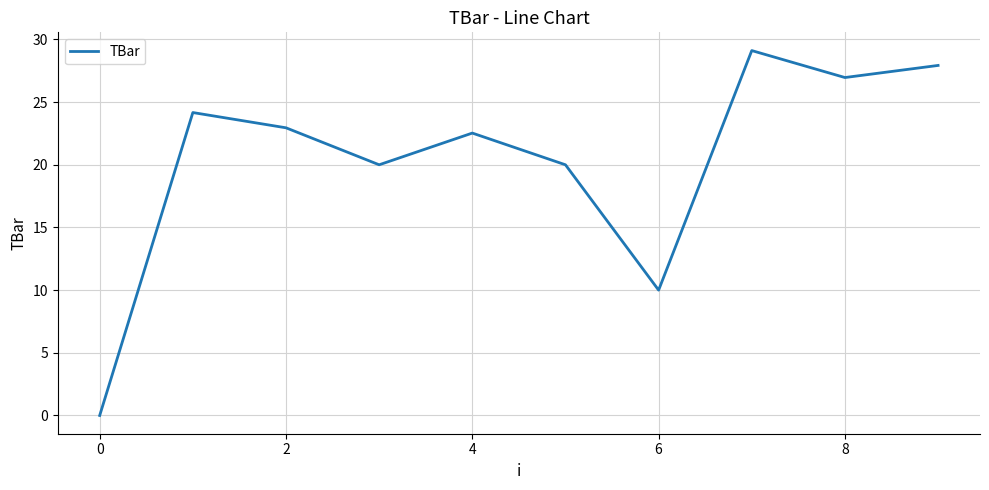

Reading left to right, list all the values displayed in this chart.

0.0	24.2	23.0	20.0	22.5	20.0	10.0	29.1	27.0	27.9